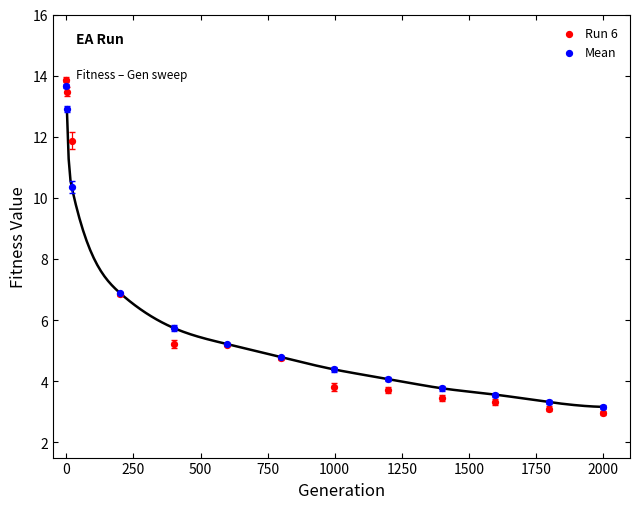

What are all the series names shown in the legend?

Run 6, Mean